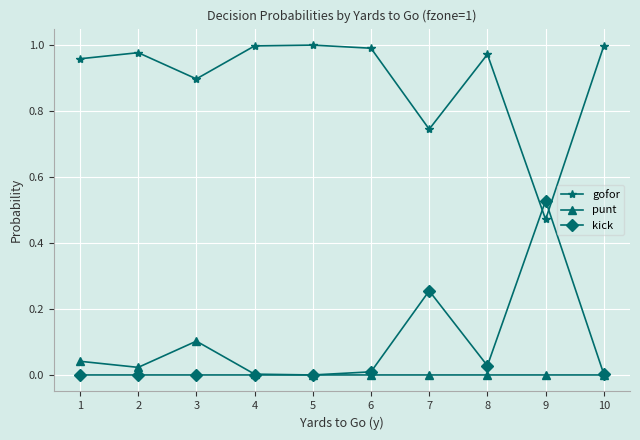

List the series in order of their peak value, highest first.

gofor, kick, punt